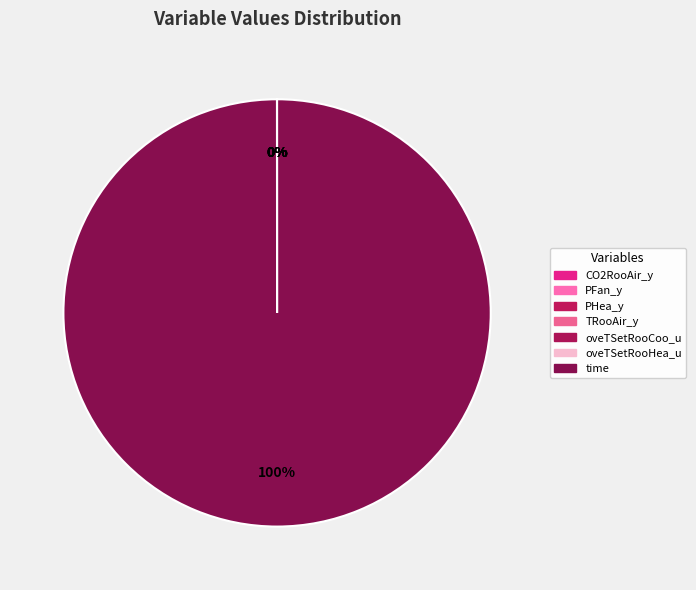

Which slice is the smallest?

PFan_y